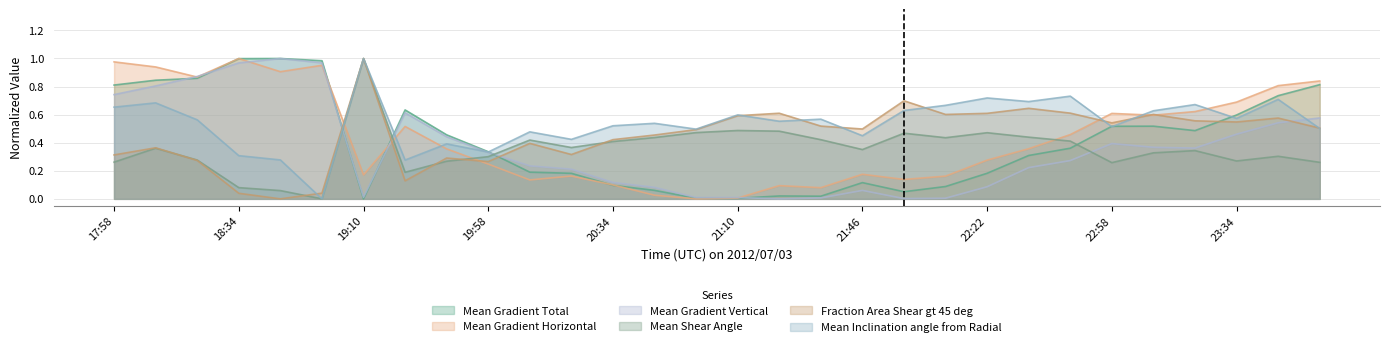

Is the value of Mean Inclination angle from Radial at 23:34 greater than the value of Mean Gradient Total at 19:46?

Yes